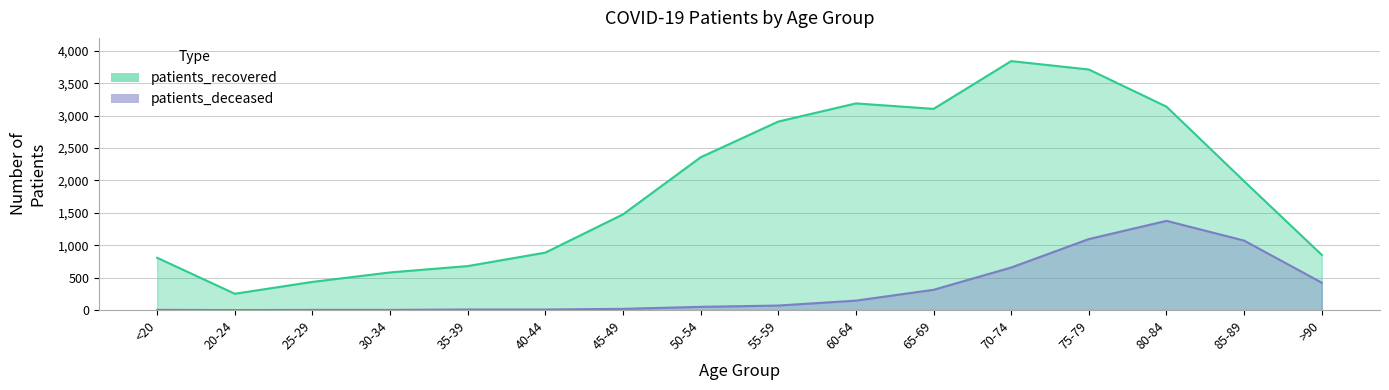

Reading left to right, list all the values displayed in this chart.

patients_recovered: 807	252	435	581	679	887	1477	2358	2909	3189	3105	3842	3712	3139	1988	851
patients_deceased: 4	0	3	3	9	9	19	50	70	146	313	657	1096	1377	1072	423